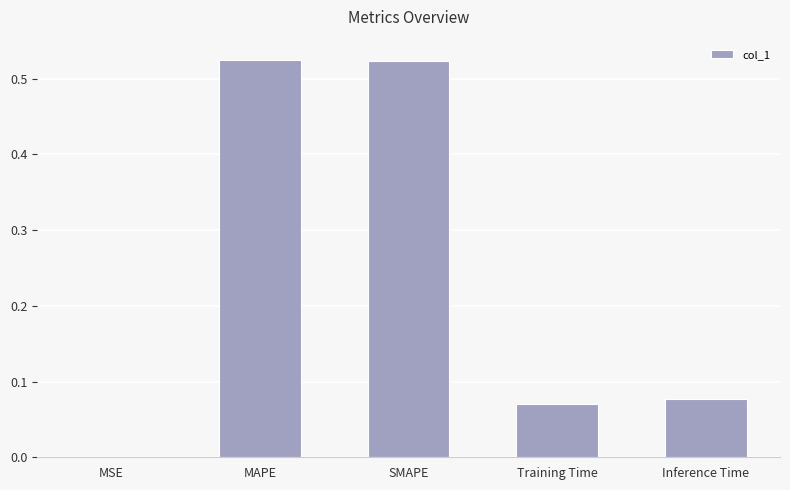

Which has a higher value, MAPE or Training Time?

MAPE